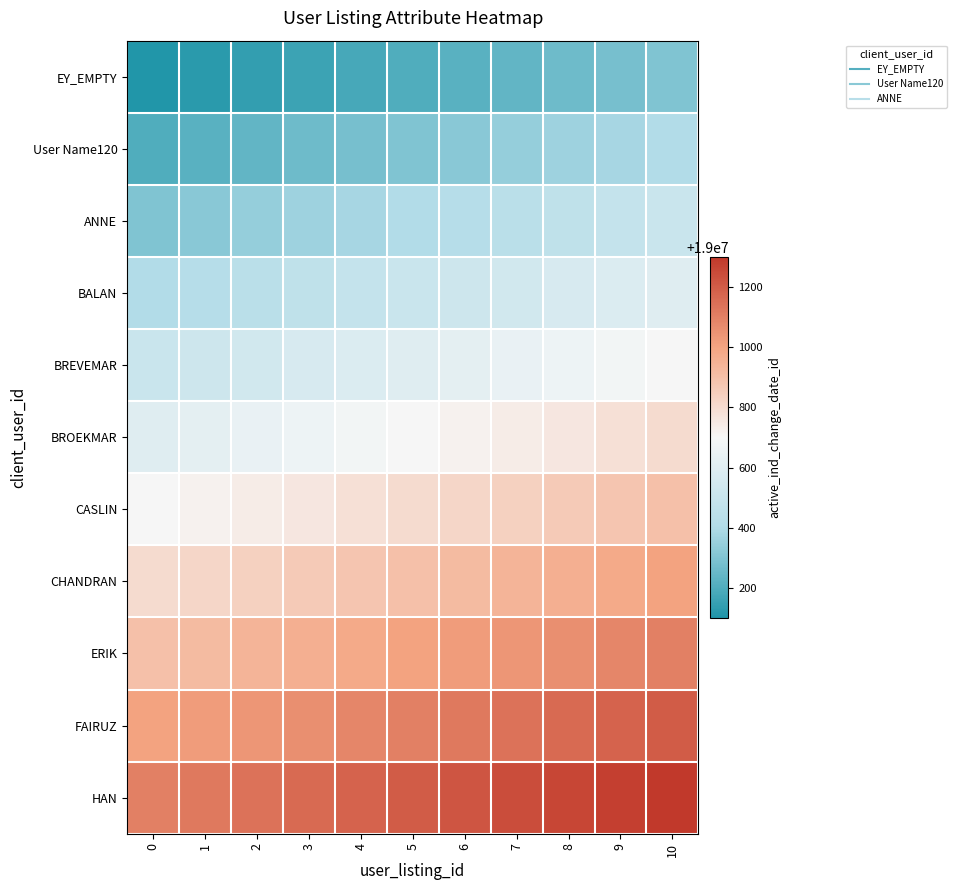

Reading right to left, list all the values displayed in this chart.

EY_EMPTY: 10=19000301	9=19000281	8=19000261	7=19000241	6=19000221	5=19000201	4=19000181	3=19000161	2=19000141	1=19000121	0=19000101
User Name120: 10=19000401	9=19000381	8=19000361	7=19000341	6=19000321	5=19000301	4=19000281	3=19000261	2=19000241	1=19000221	0=19000201
ANNE: 10=19000501	9=19000481	8=19000461	7=19000441	6=19000421	5=19000401	4=19000381	3=19000361	2=19000341	1=19000321	0=19000301
BALAN: 10=19000601	9=19000581	8=19000561	7=19000541	6=19000521	5=19000501	4=19000481	3=19000461	2=19000441	1=19000421	0=19000401
BREVEMAR: 10=19000701	9=19000681	8=19000661	7=19000641	6=19000621	5=19000601	4=19000581	3=19000561	2=19000541	1=19000521	0=19000501
BROEKMAR: 10=19000801	9=19000781	8=19000761	7=19000741	6=19000721	5=19000701	4=19000681	3=19000661	2=19000641	1=19000621	0=19000601
CASLIN: 10=19000901	9=19000881	8=19000861	7=19000841	6=19000821	5=19000801	4=19000781	3=19000761	2=19000741	1=19000721	0=19000701
CHANDRAN: 10=19001001	9=19000981	8=19000961	7=19000941	6=19000921	5=19000901	4=19000881	3=19000861	2=19000841	1=19000821	0=19000801
ERIK: 10=19001101	9=19001081	8=19001061	7=19001041	6=19001021	5=19001001	4=19000981	3=19000961	2=19000941	1=19000921	0=19000901
FAIRUZ: 10=19001201	9=19001181	8=19001161	7=19001141	6=19001121	5=19001101	4=19001081	3=19001061	2=19001041	1=19001021	0=19001001
HAN: 10=19001301	9=19001281	8=19001261	7=19001241	6=19001221	5=19001201	4=19001181	3=19001161	2=19001141	1=19001121	0=19001101